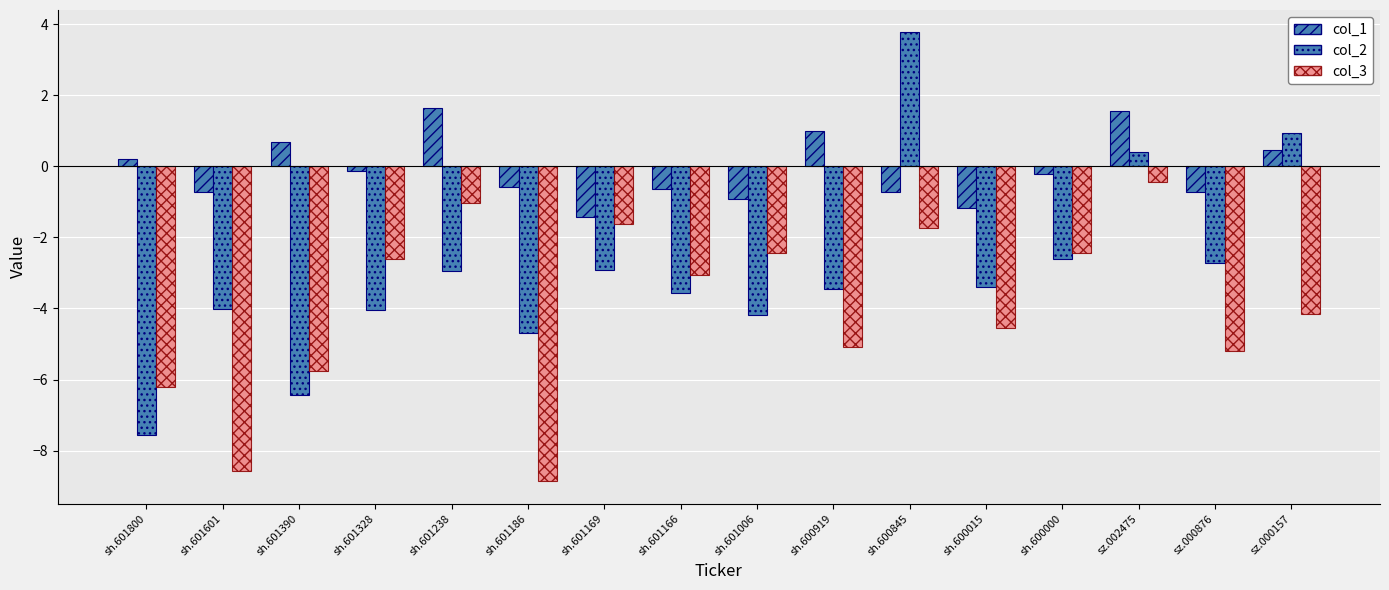

What is the highest value of the col_3 series?

-0.4